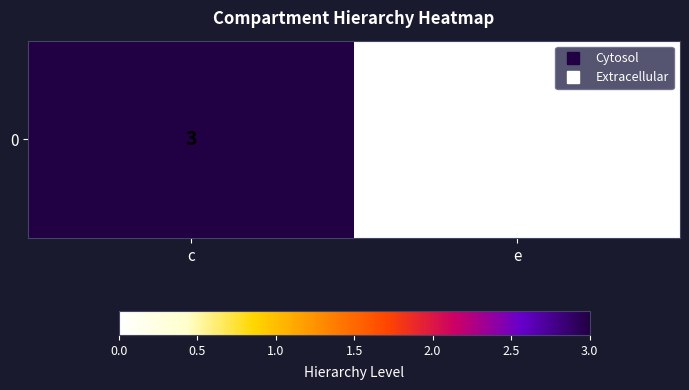

Between e and c, which is larger?

c